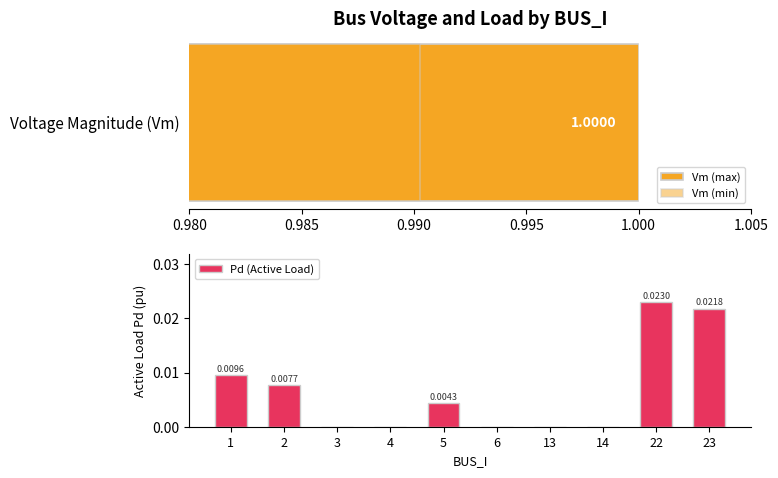

Does the chart contain stacked bars?

No